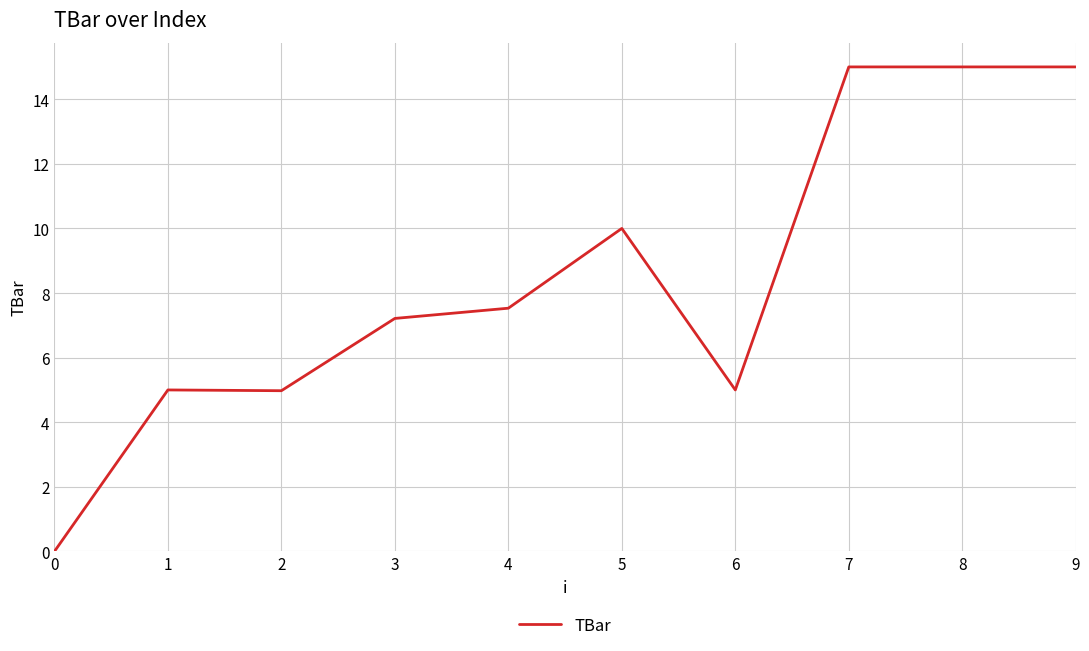

The chart shows a value of 7.2 at 3. True or false?

True